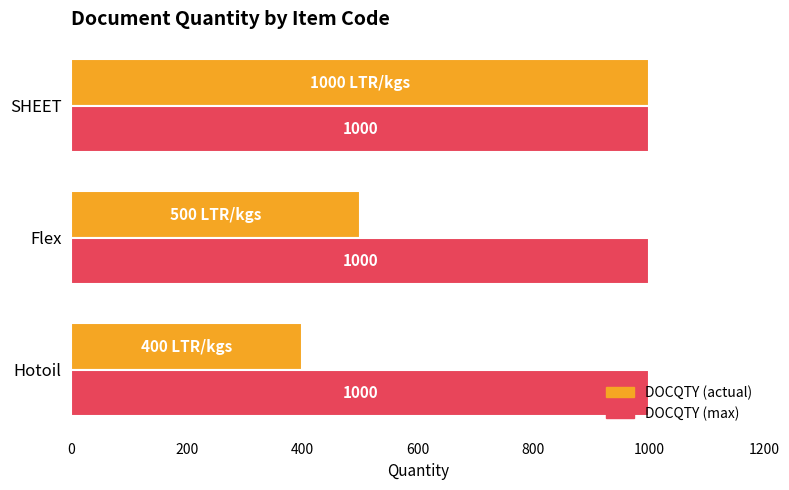

What is the difference between the highest and lowest values at Hotoil?

600